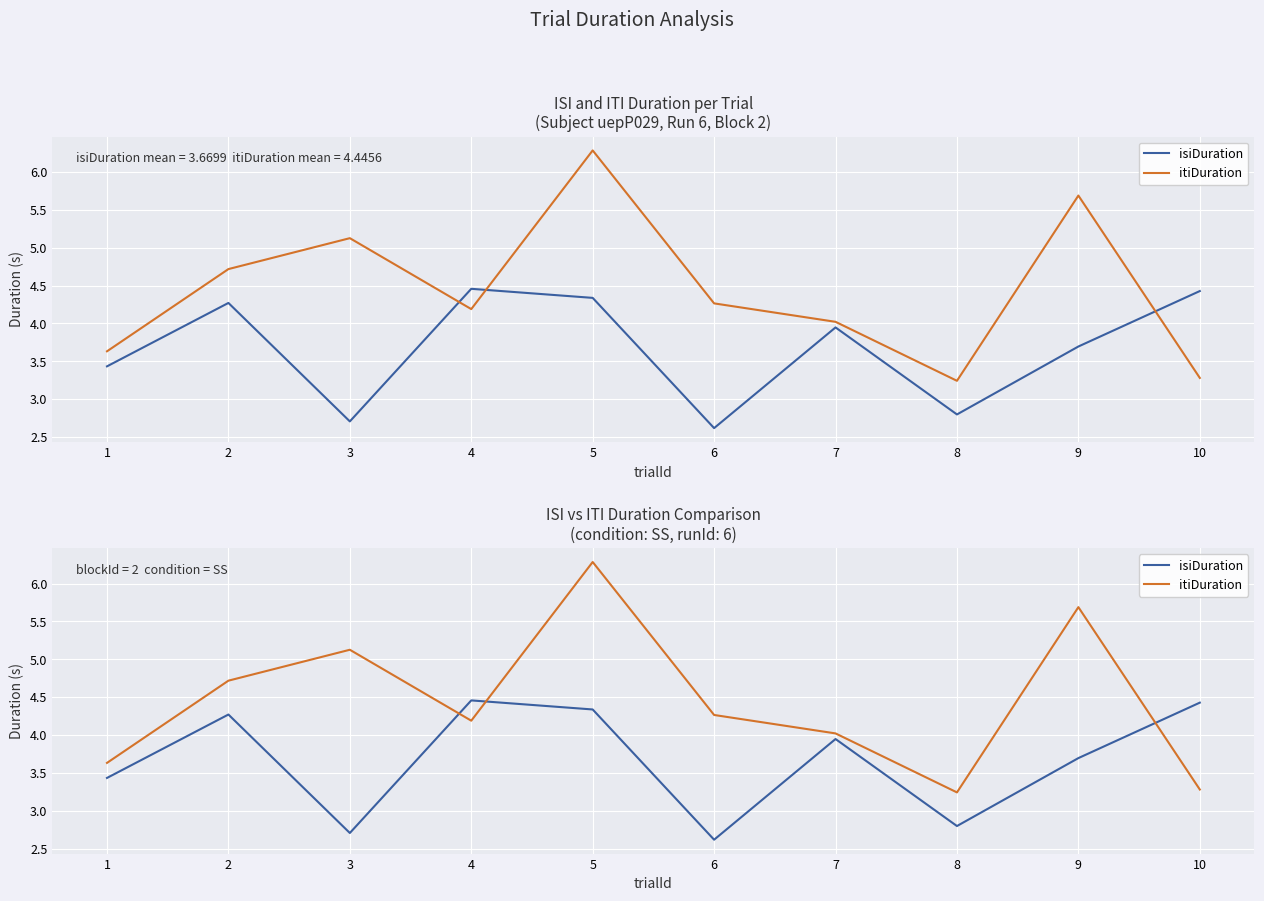

What is the difference between the itiDuration values at 8 and 6?

1.0